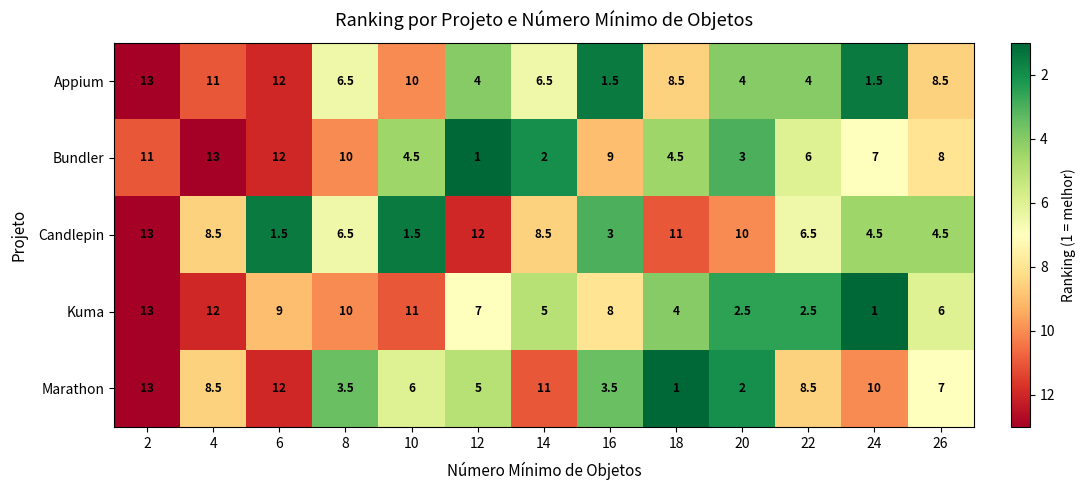

What is the highest value of the Appium series?

13.0